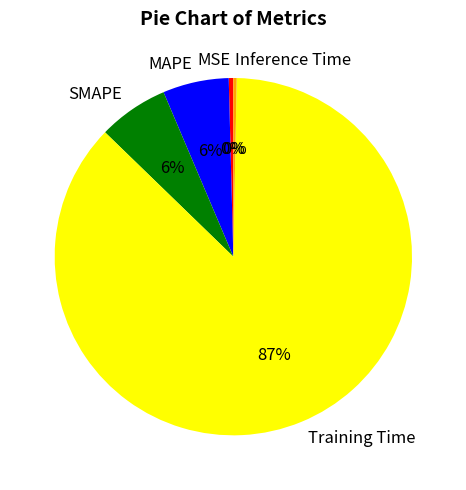

Which slice is the largest?

Training Time